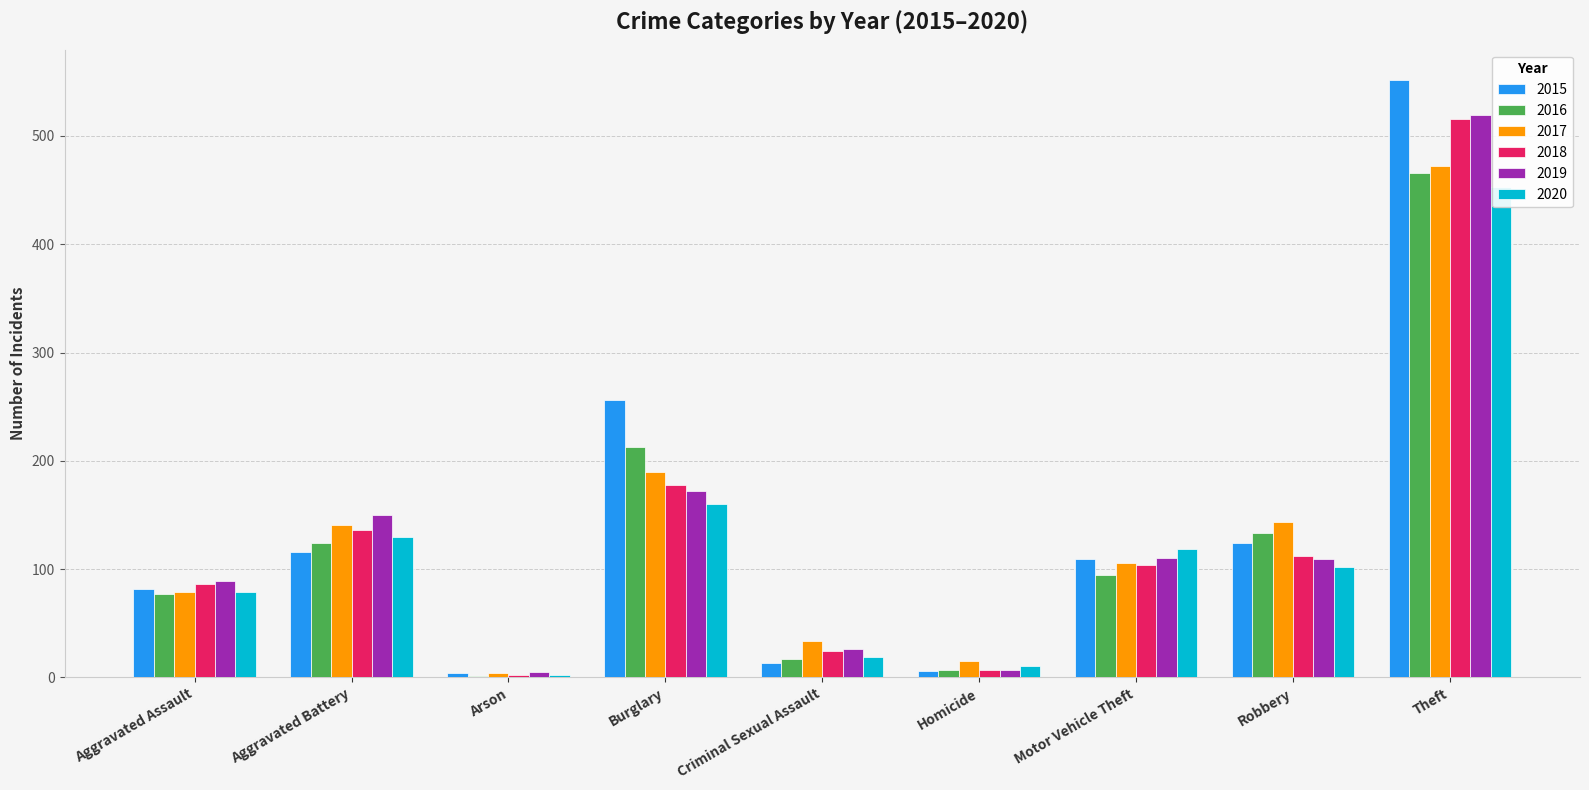

Between Motor Vehicle Theft and Robbery, which series saw the biggest shift?

2016